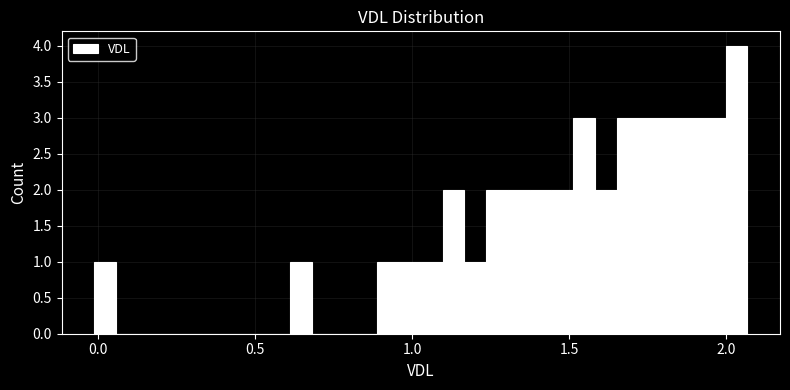

Read against the x-axis, roughly where is the centre of the tallest bar?

2.05